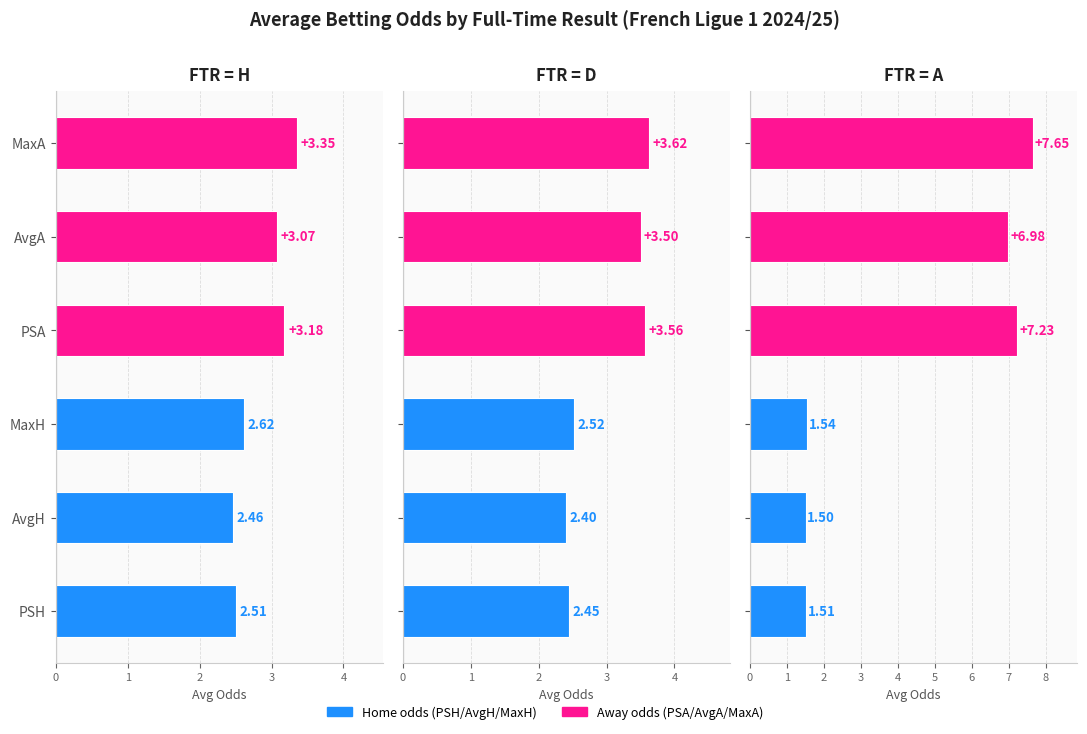

Reading right to left, transcribe all the data shown in this chart.

H: 3.4	3.1	3.2	2.6	2.5	2.5
D: 3.6	3.5	3.6	2.5	2.4	2.5
A: 7.7	7.0	7.2	1.5	1.5	1.5